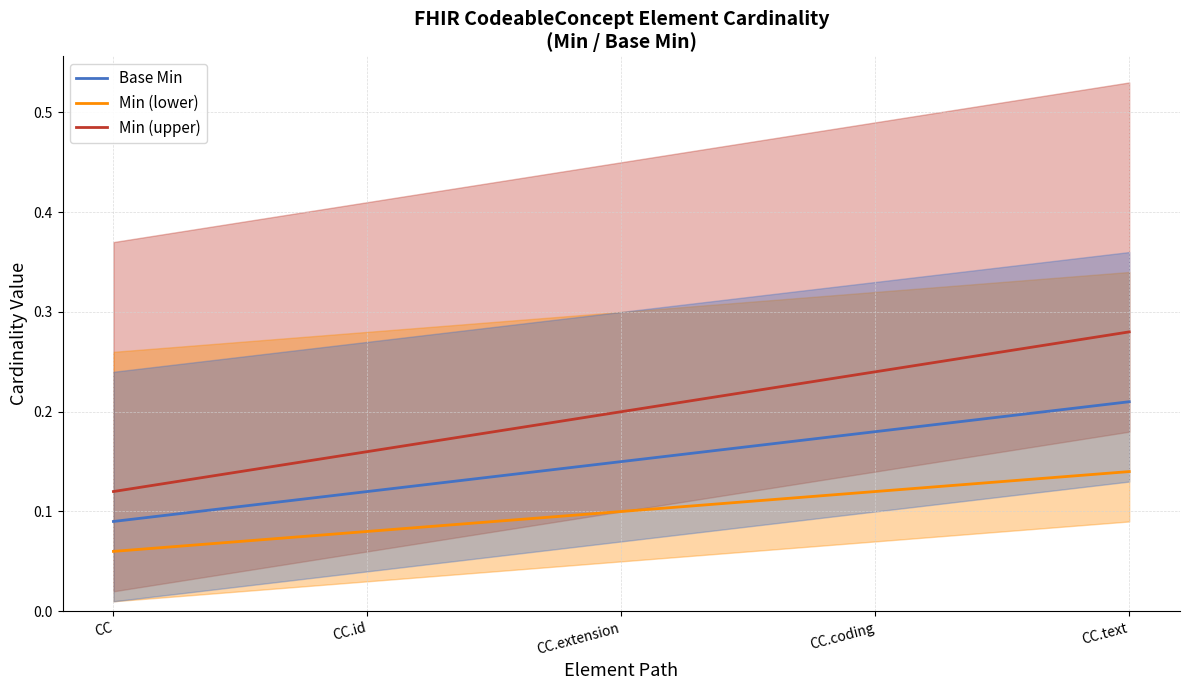

True or false: Base Min and Min (lower) intersect in this chart.

False